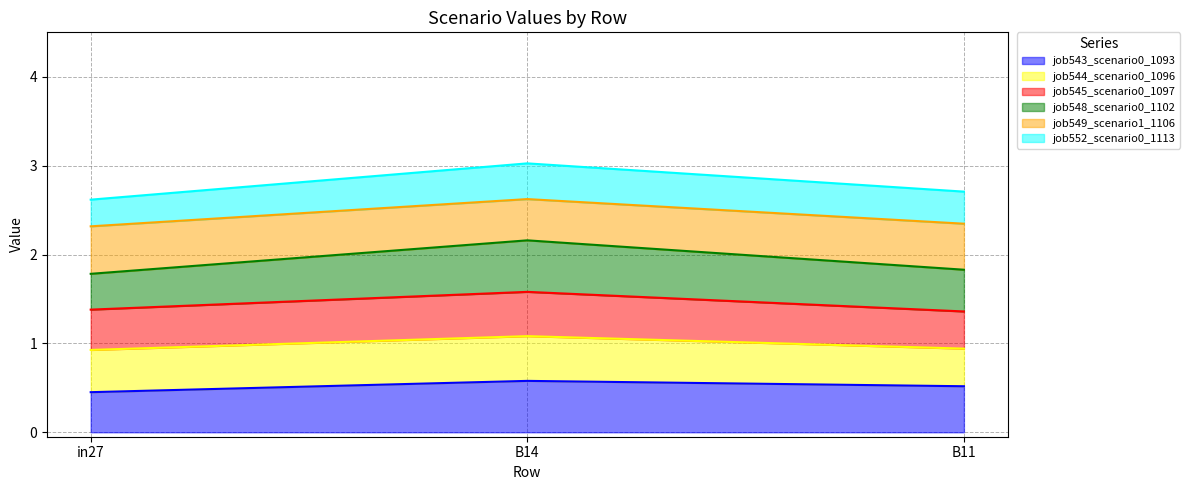

What is the smallest value displayed?

0.5